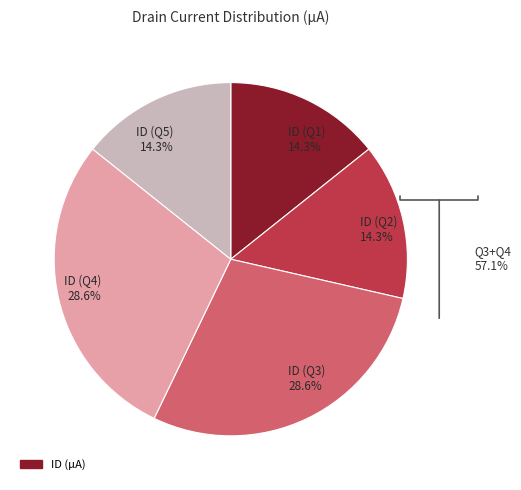

What percentage is NOT represented by ID (Q5)?

85.7%